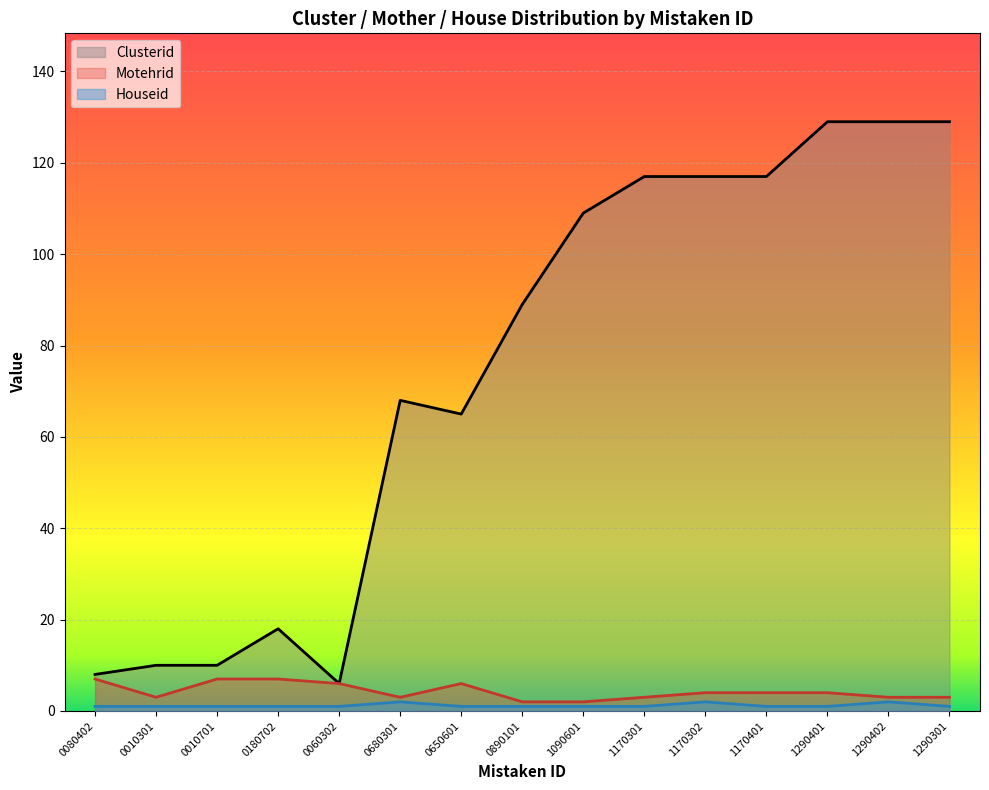

Reading left to right, extract all data points from this chart.

Clusterid: 0080402=8	0010301=10	0010701=10	0180702=18	0060302=6	0680301=68	0650601=65	0890101=89	1090601=109	1170301=117	1170302=117	1170401=117	1290401=129	1290402=129	1290301=129
Motehrid: 0080402=7	0010301=3	0010701=7	0180702=7	0060302=6	0680301=3	0650601=6	0890101=2	1090601=2	1170301=3	1170302=4	1170401=4	1290401=4	1290402=3	1290301=3
Houseid: 0080402=1	0010301=1	0010701=1	0180702=1	0060302=1	0680301=2	0650601=1	0890101=1	1090601=1	1170301=1	1170302=2	1170401=1	1290401=1	1290402=2	1290301=1